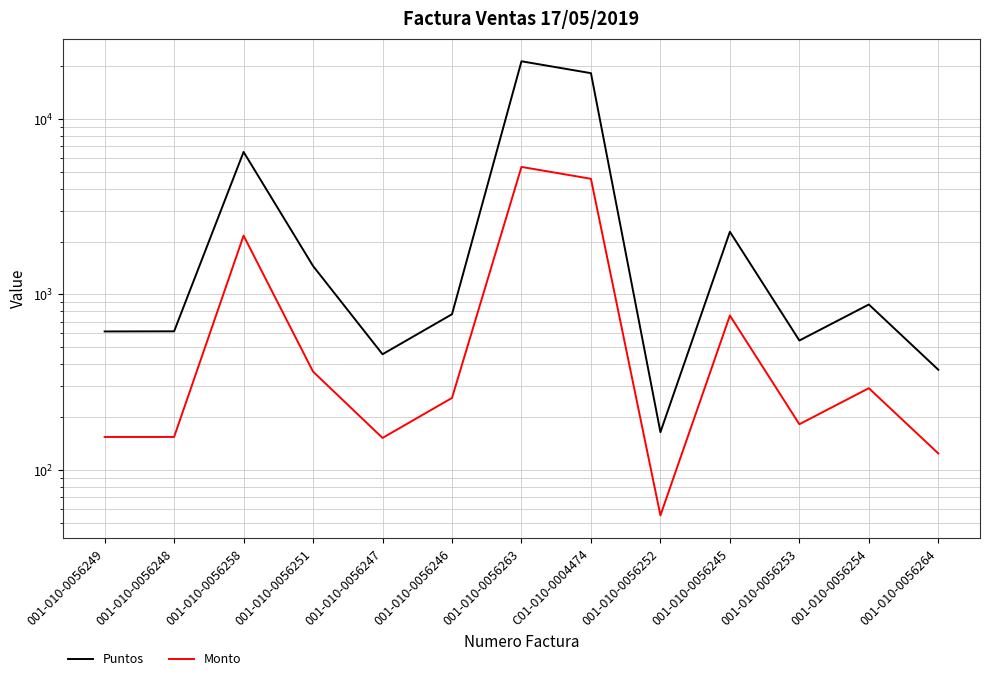

True or false: Monto and Puntos intersect in this chart.

False